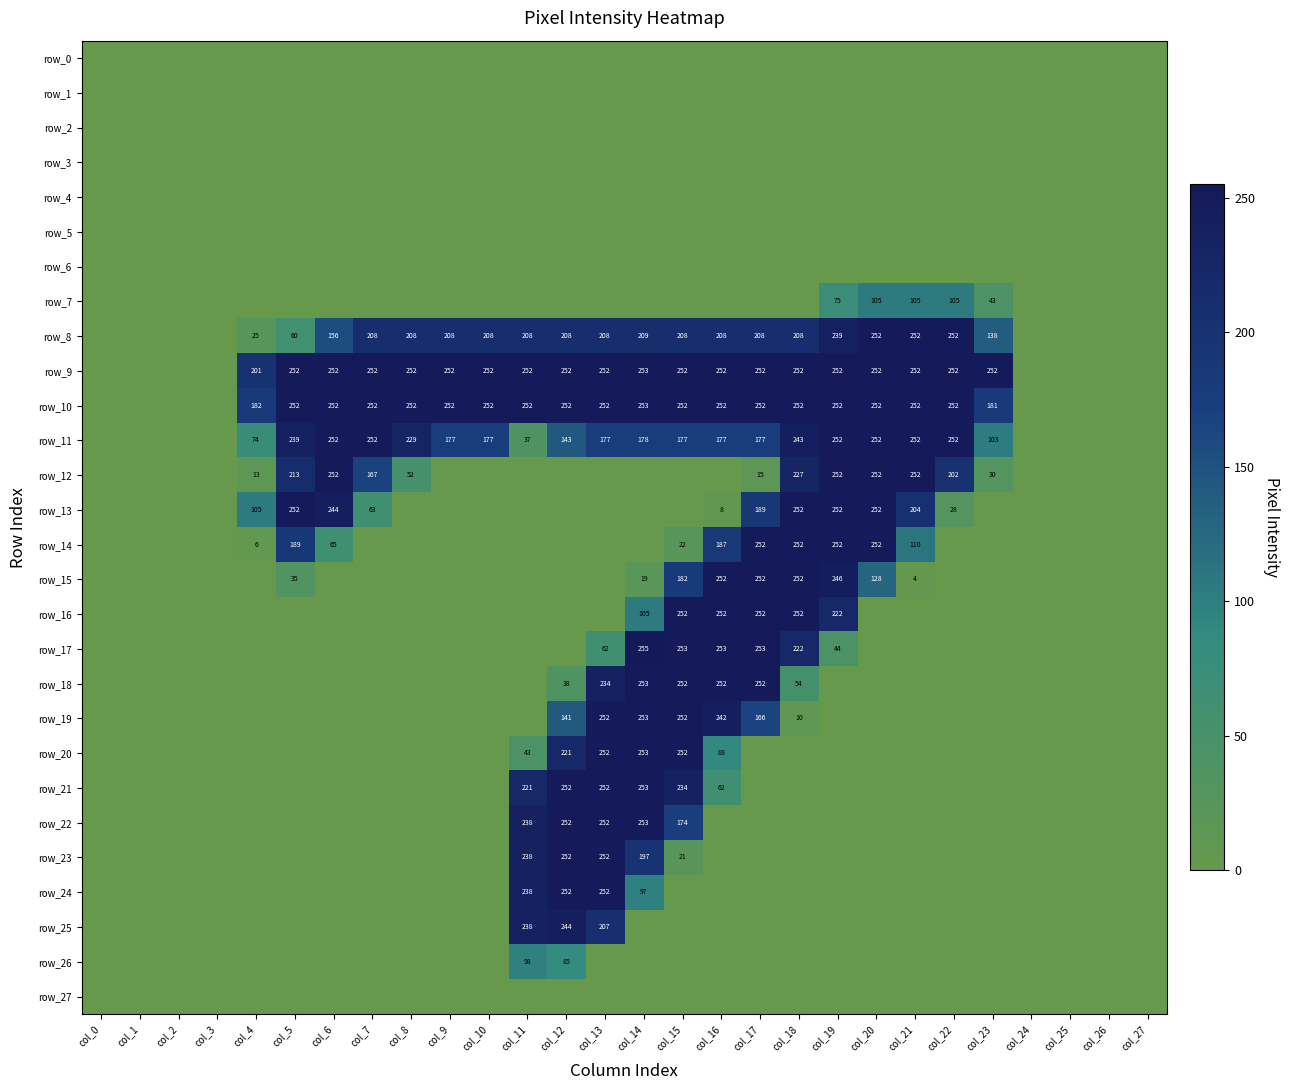

At which label does row_20 reach its minimum?

col_0